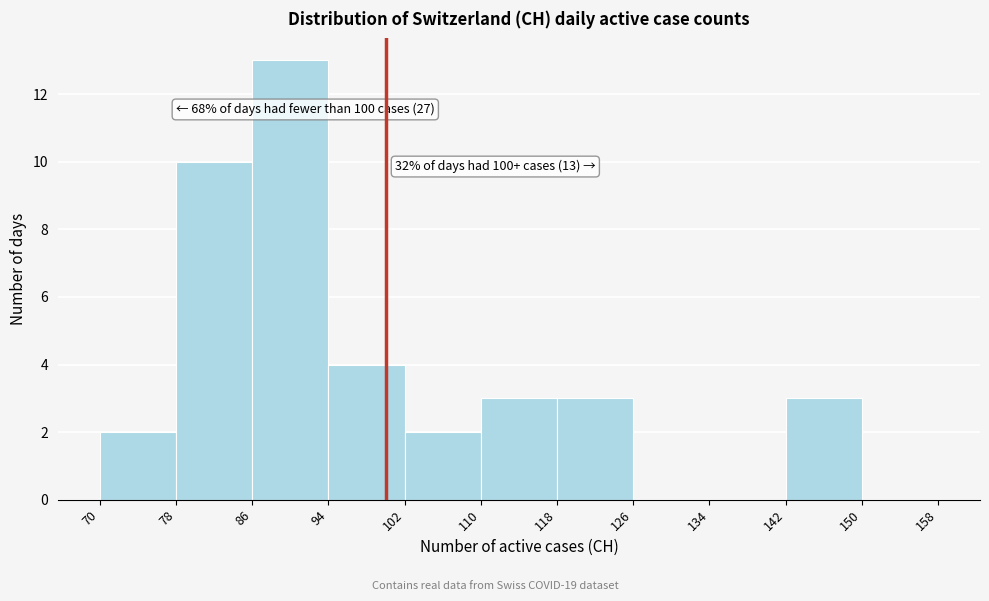

Which range on the x-axis has the tallest bar?

86 to 94